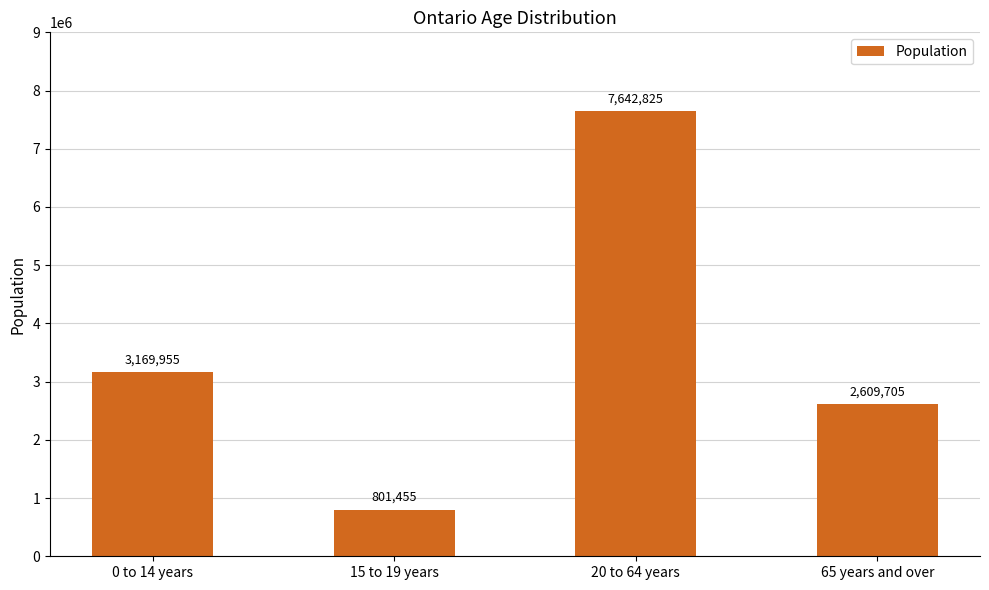

The value at 0 to 14 years is 3169955. True or false?

True